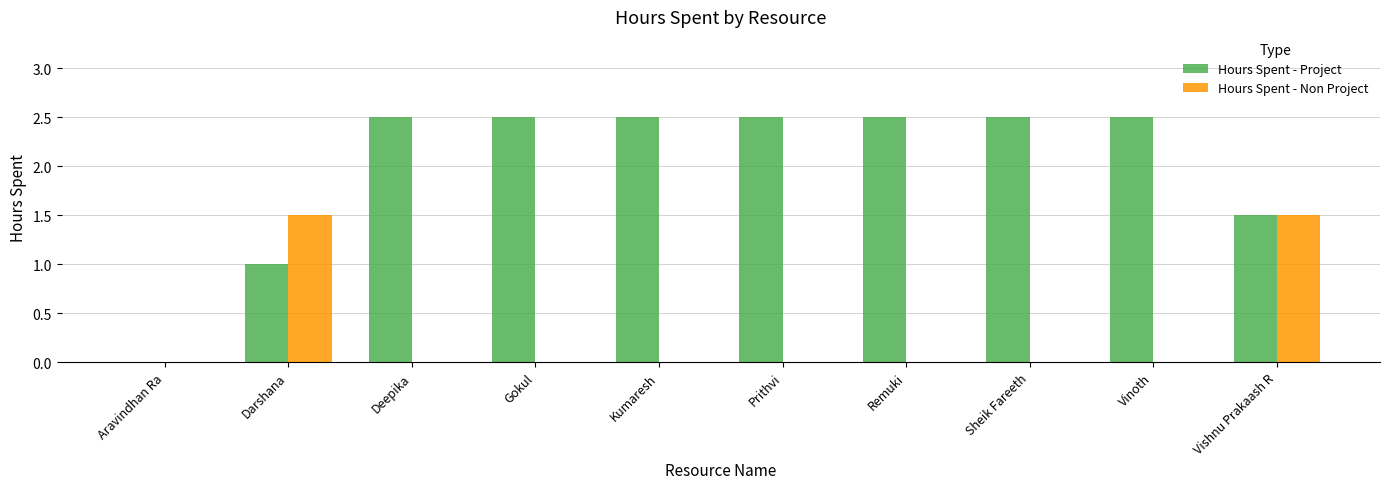

How many values in the Hours Spent - Project series exceed 2?

7